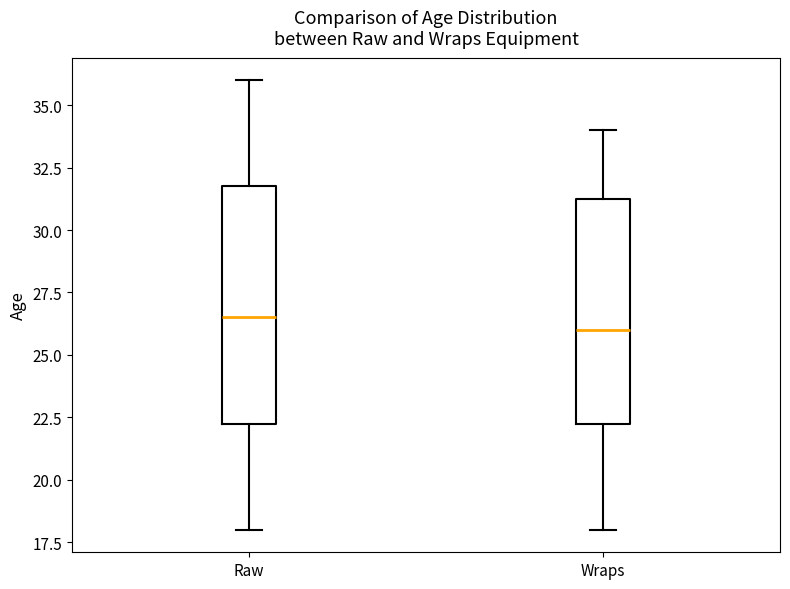

Comparing the boxes themselves (not the whiskers), which one is the tallest?

Raw